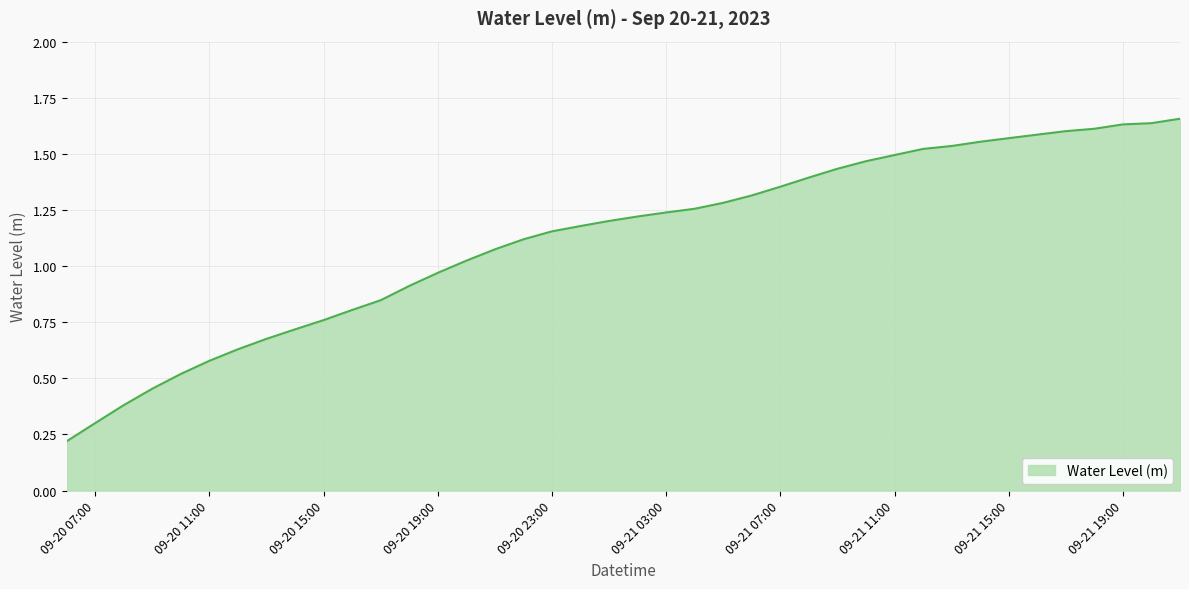

Does the chart display data point markers on the line(s)?

No